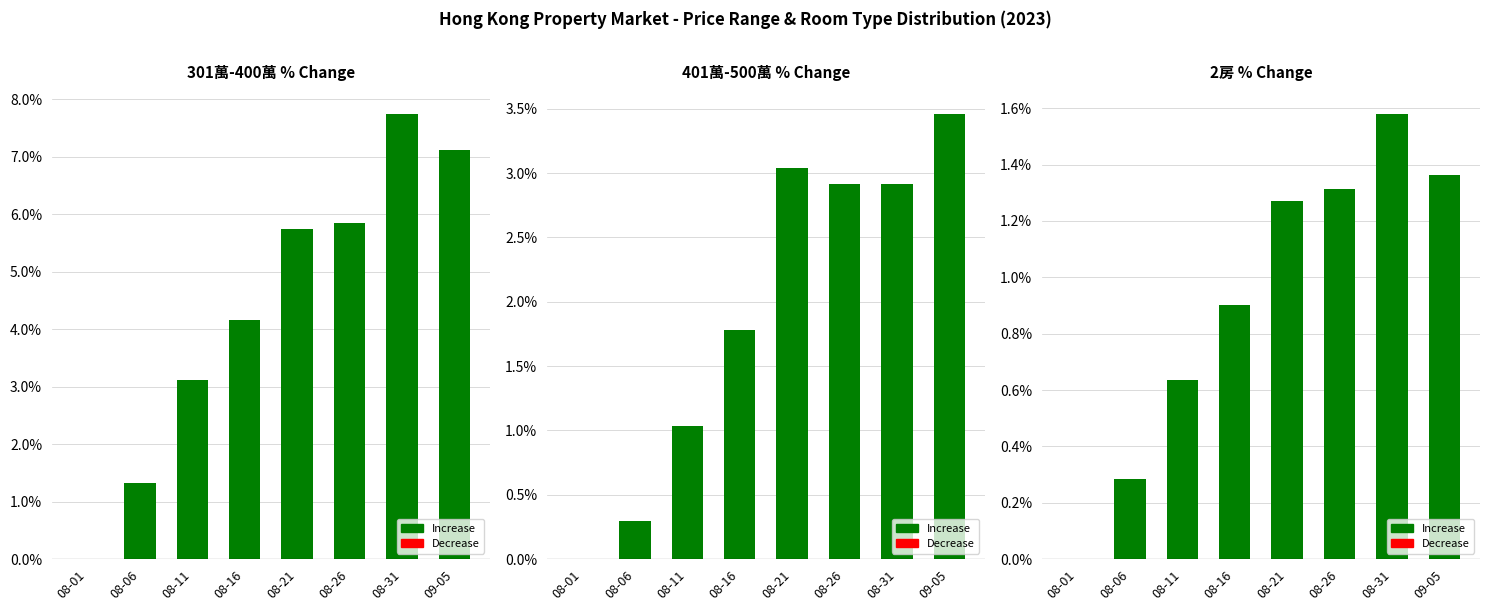

True or false: 401萬-500萬 % Change has a value of 1.6 at 08-31.

False